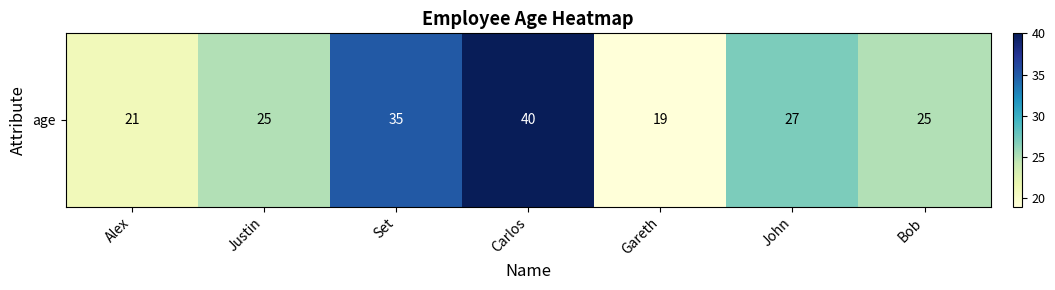

Which label corresponds to the smallest value in the chart?

Gareth